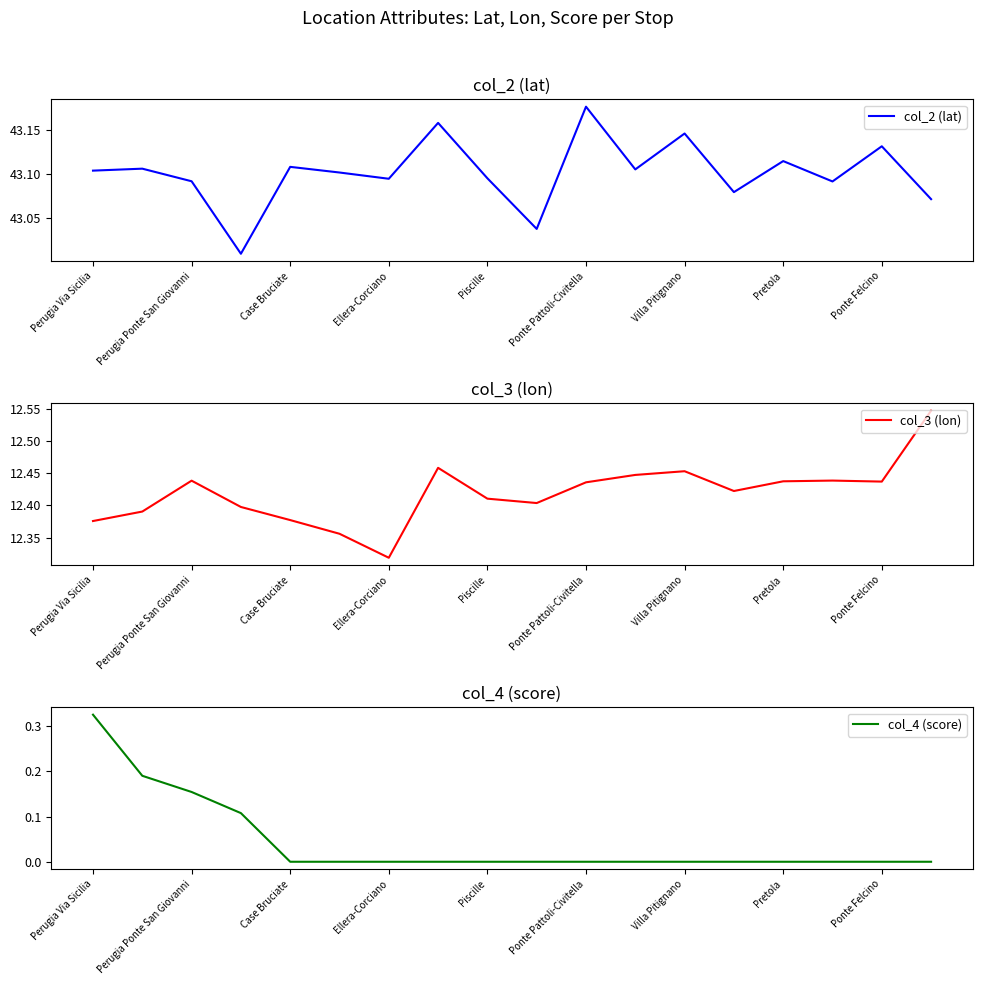

The value of col_2 (lat) at Piscille is 25.9. True or false?

False